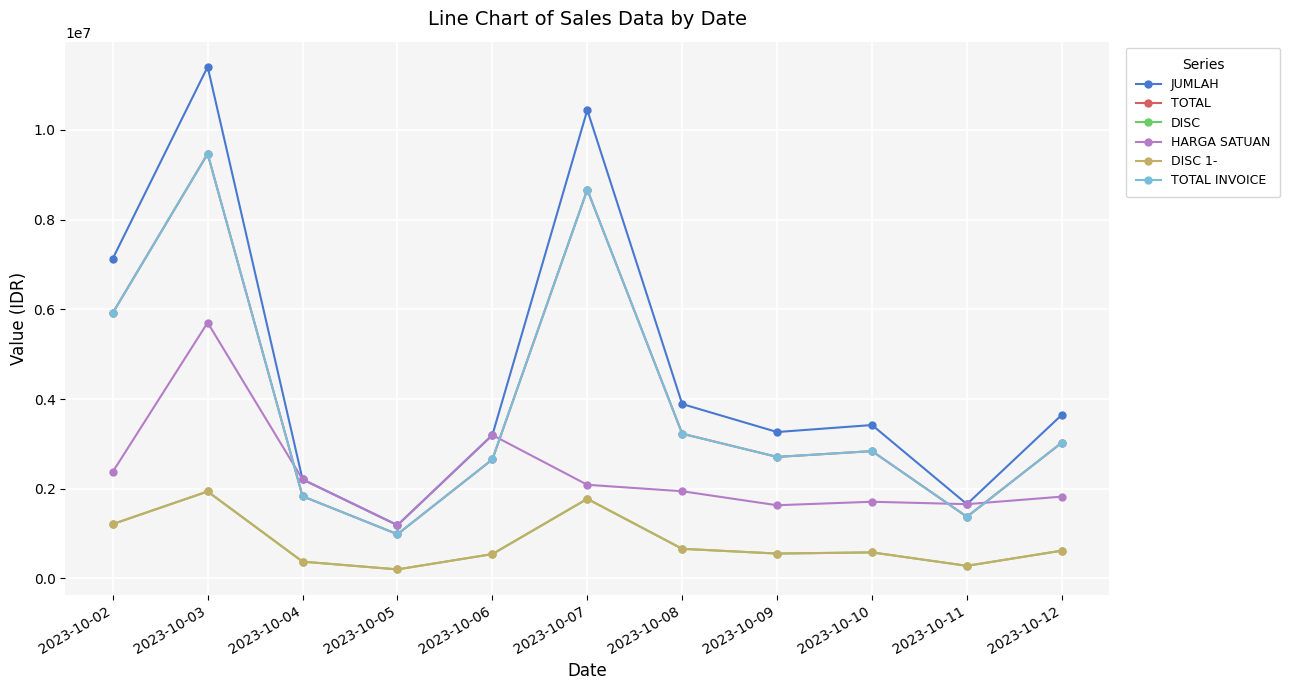

Is it true that JUMLAH equals 10440000 at 2023-10-07?

True